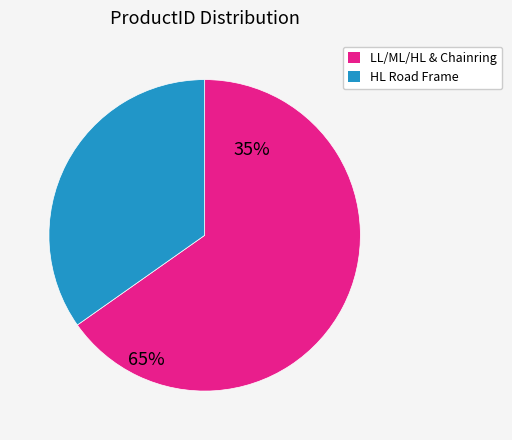

Is the sum of LL/ML/HL & Chainring and HL Road Frame greater than half?

Yes